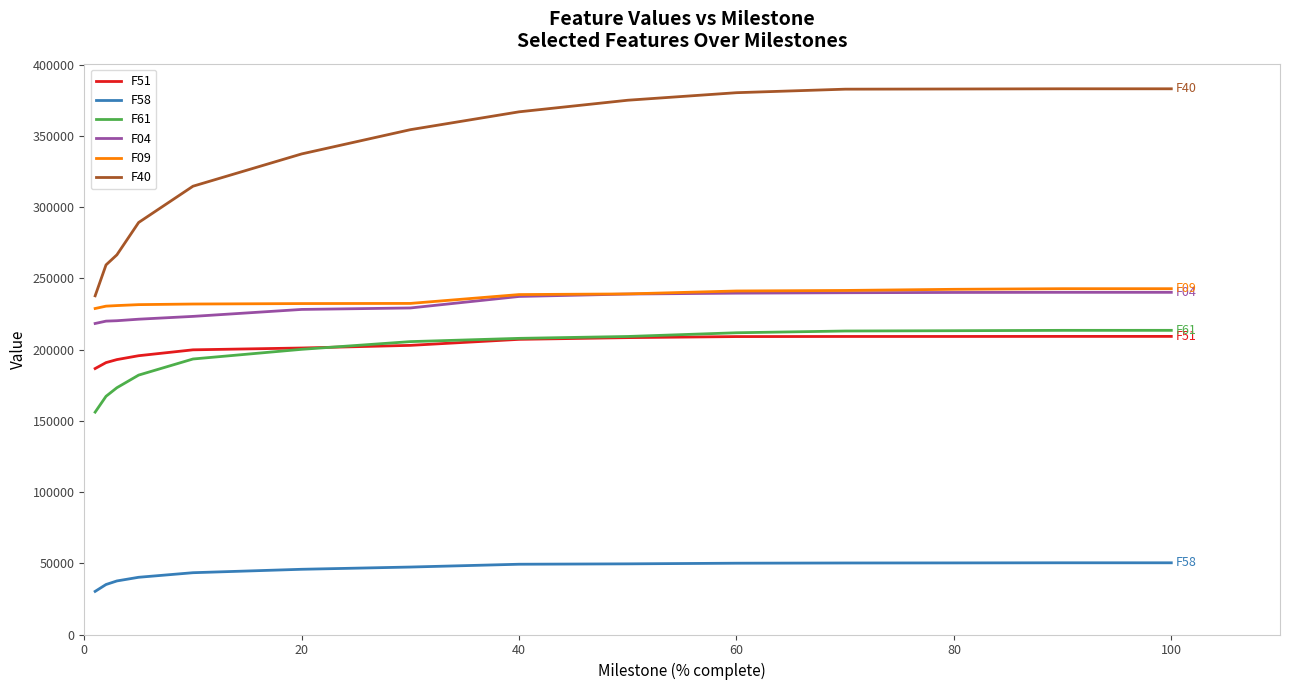

Which series has the largest range (max minus min)?

F40